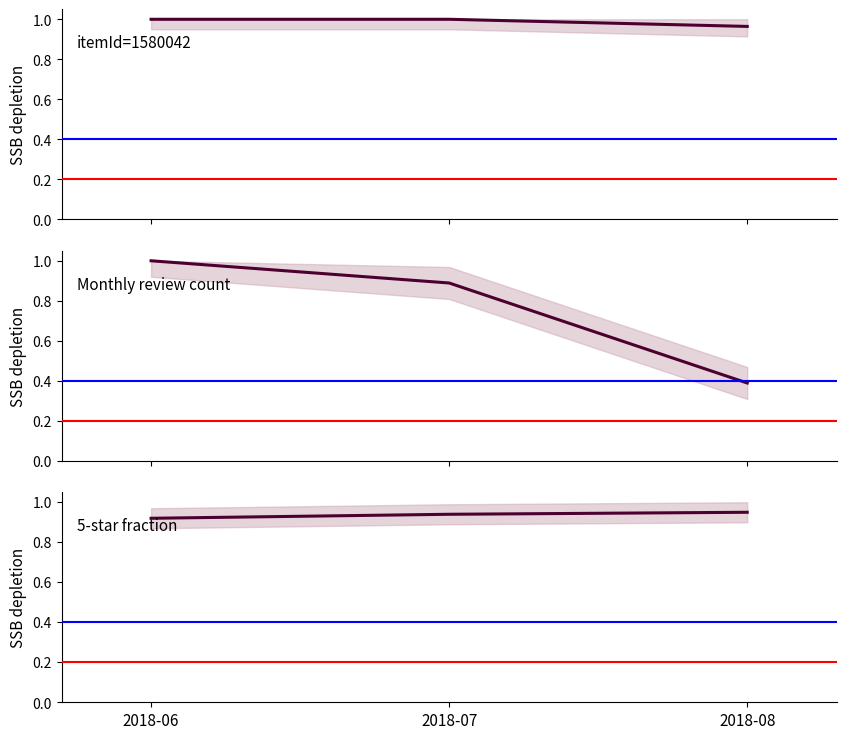

At which category does the chart reach its minimum across all series?

2018-08